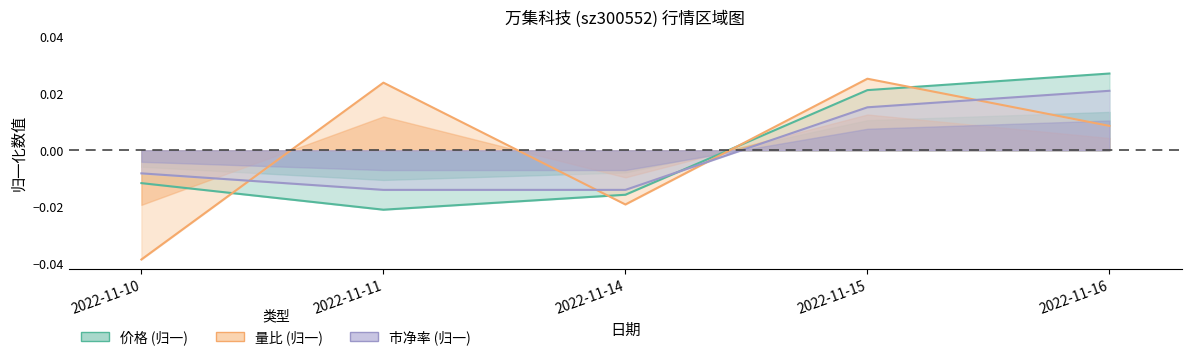

At 2022-11-15, list the series in order from smallest to largest.

市净率, 价格, 量比